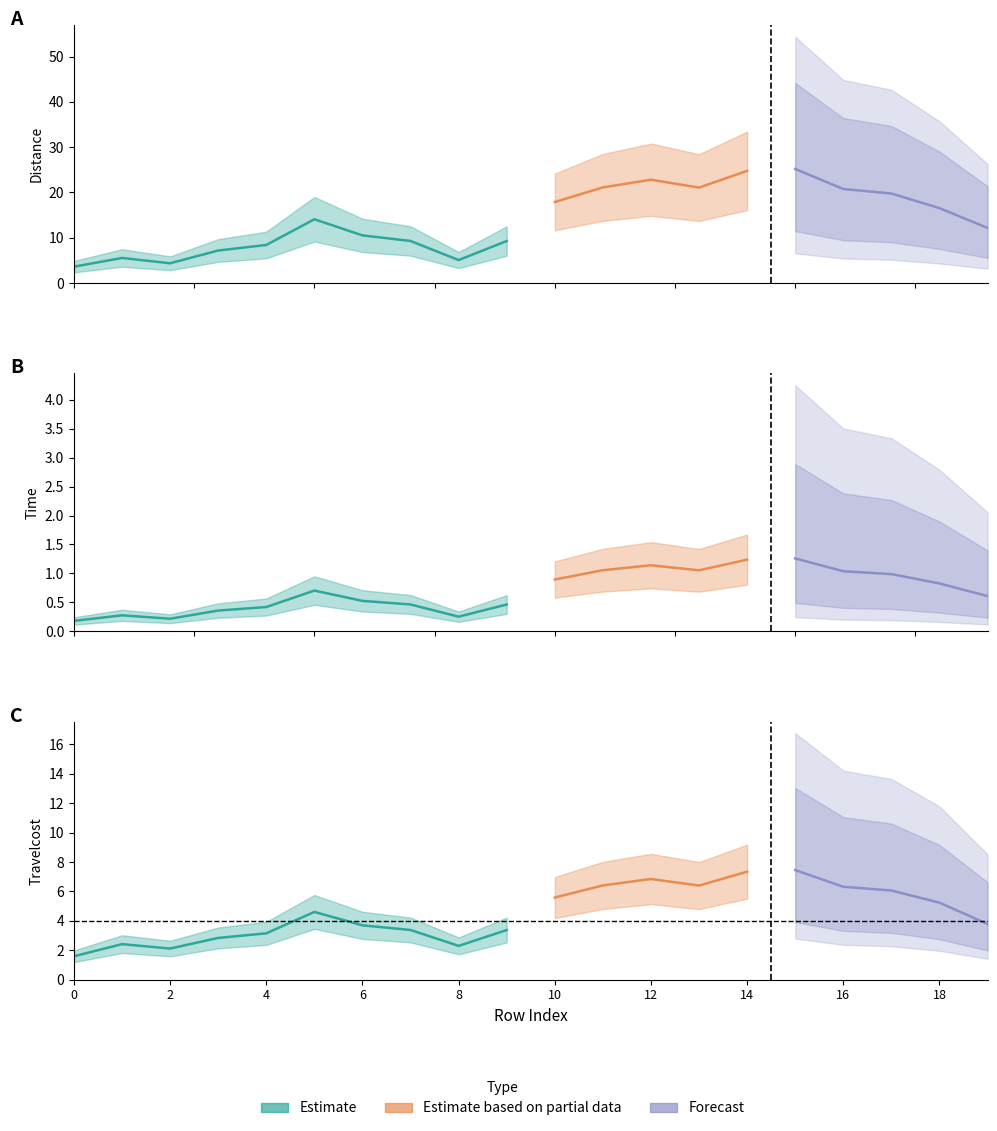

True or false: Travelcost and Time intersect in this chart.

False